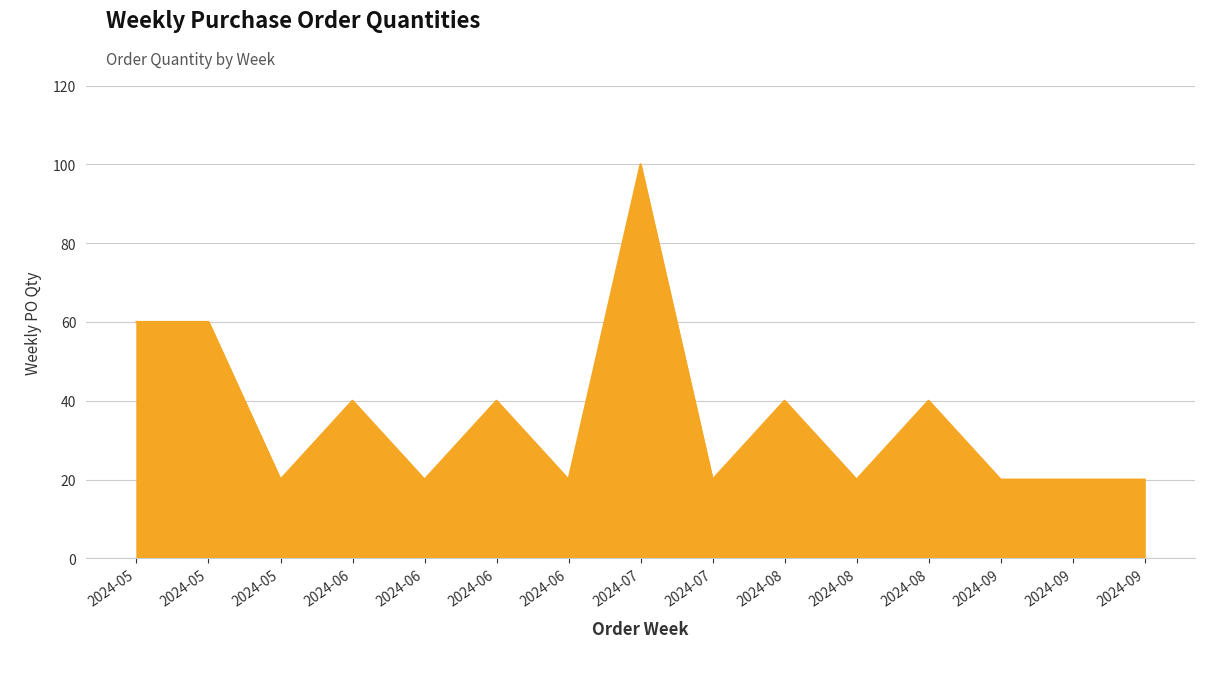

How many series are shown in this chart?

1